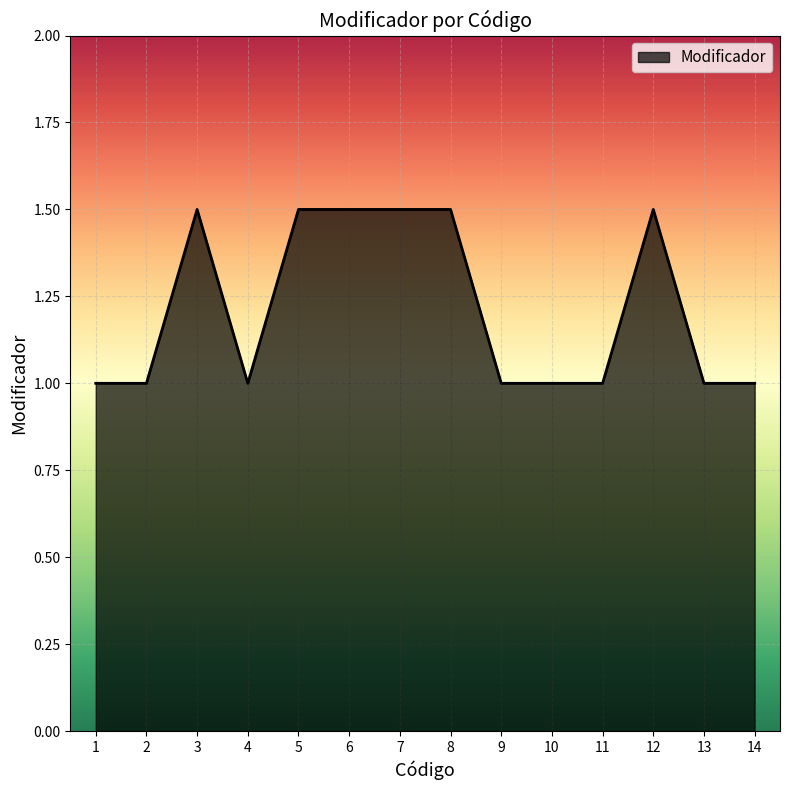

How many values are between 1 and 2?

14